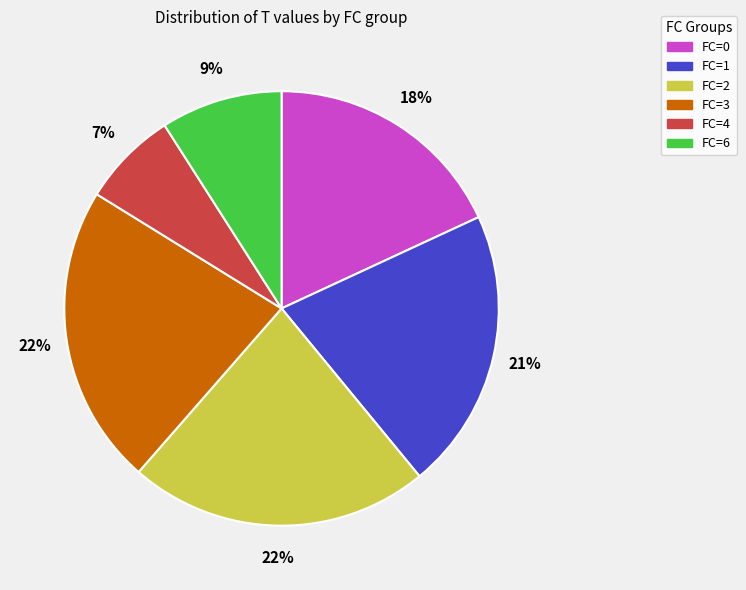

What is the smallest slice in the pie chart?

FC=4